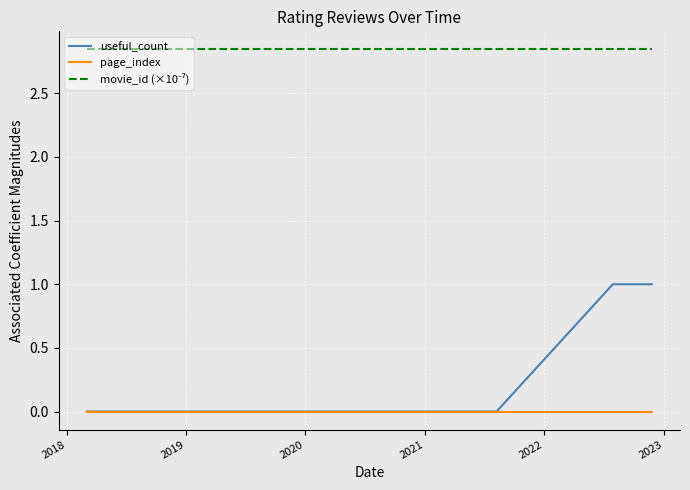

How many values in useful_count are above zero?

2